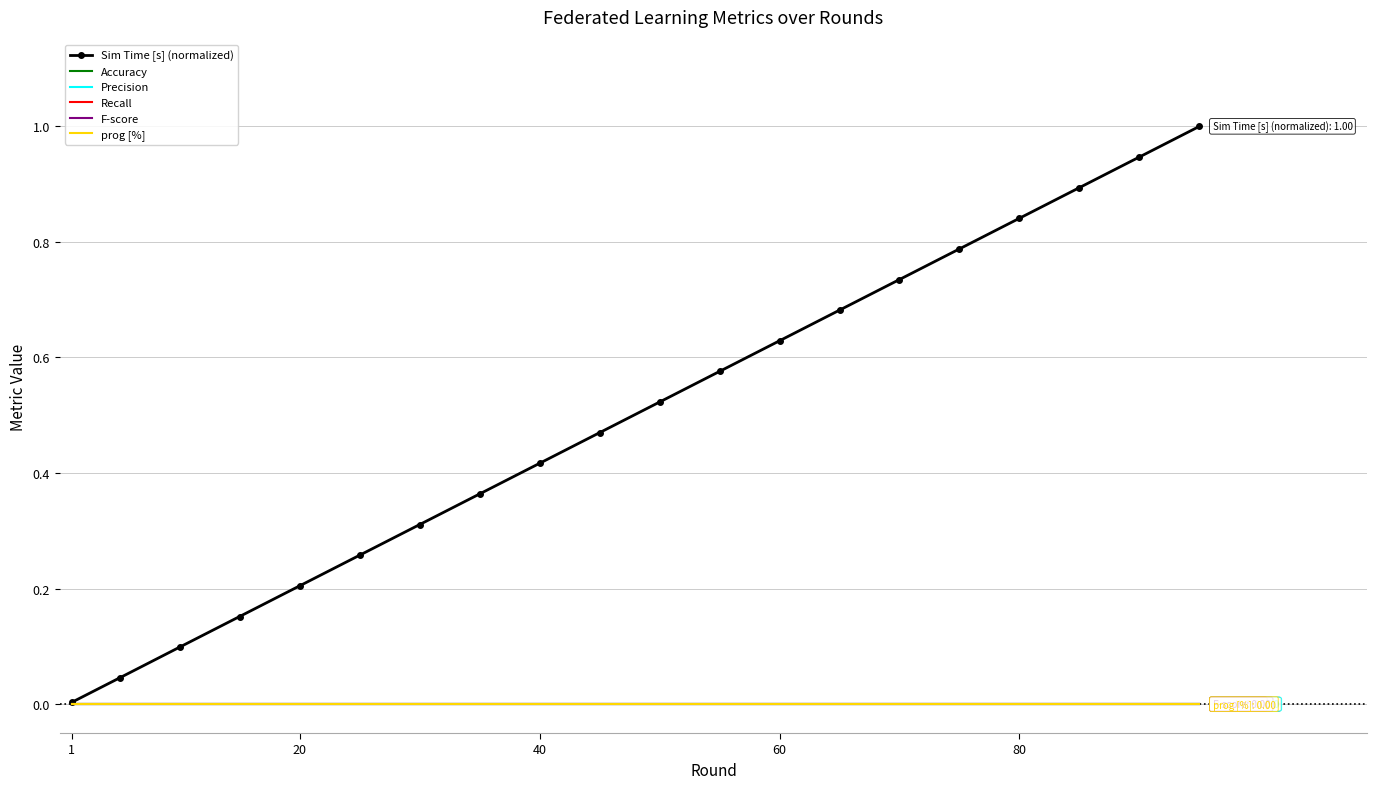

Rank the series by their maximum value, from highest to lowest.

Sim Time [s] (normalized), Accuracy, Precision, Recall, F-score, prog [%]